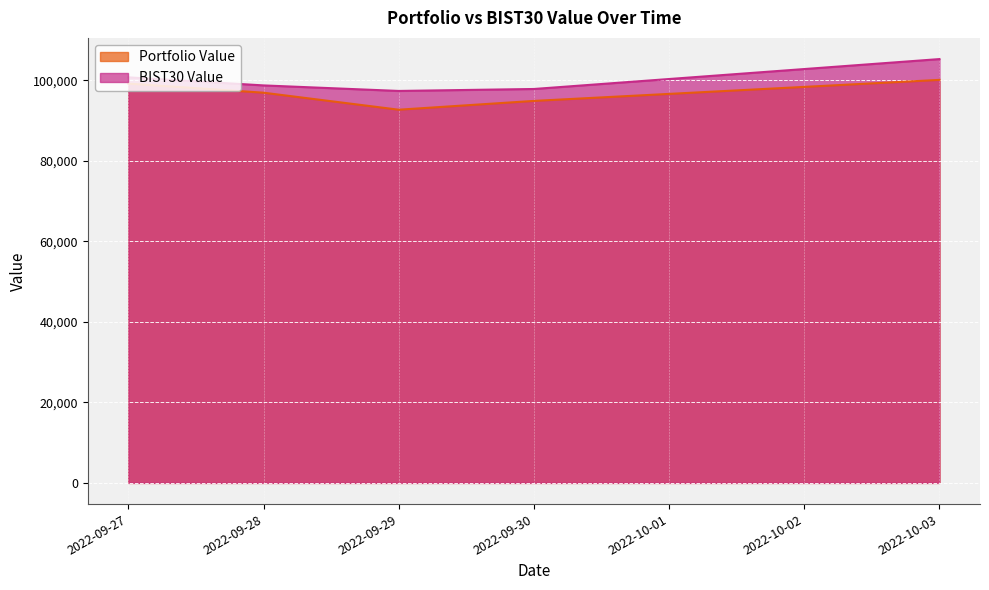

What is the value of the BIST30 Value point at the 2nd from the left?

98768.6